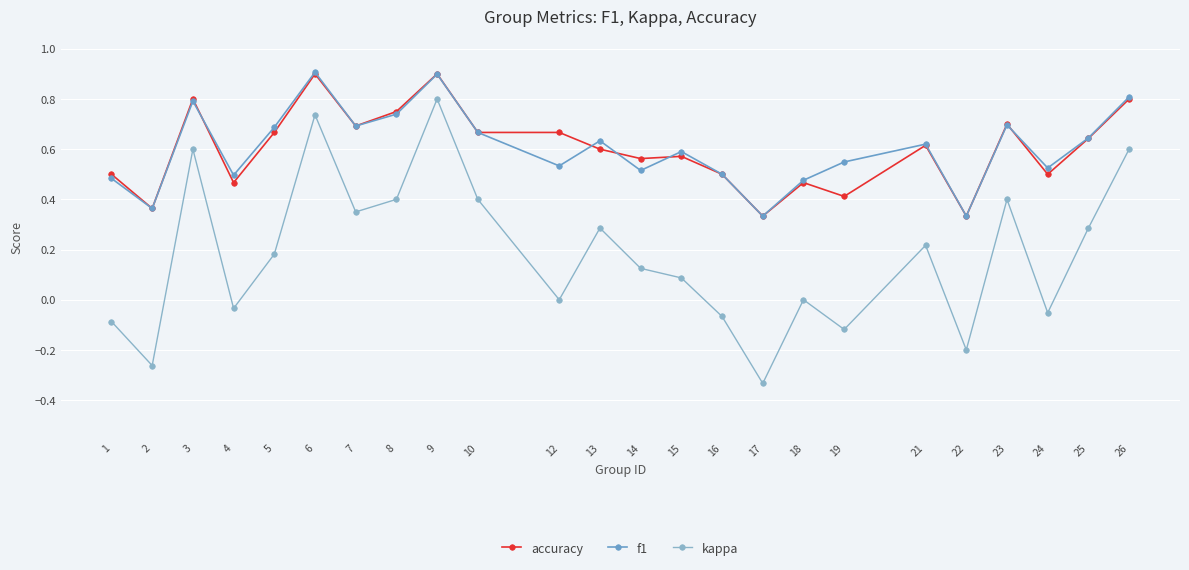

Which series has the largest range (max minus min)?

kappa